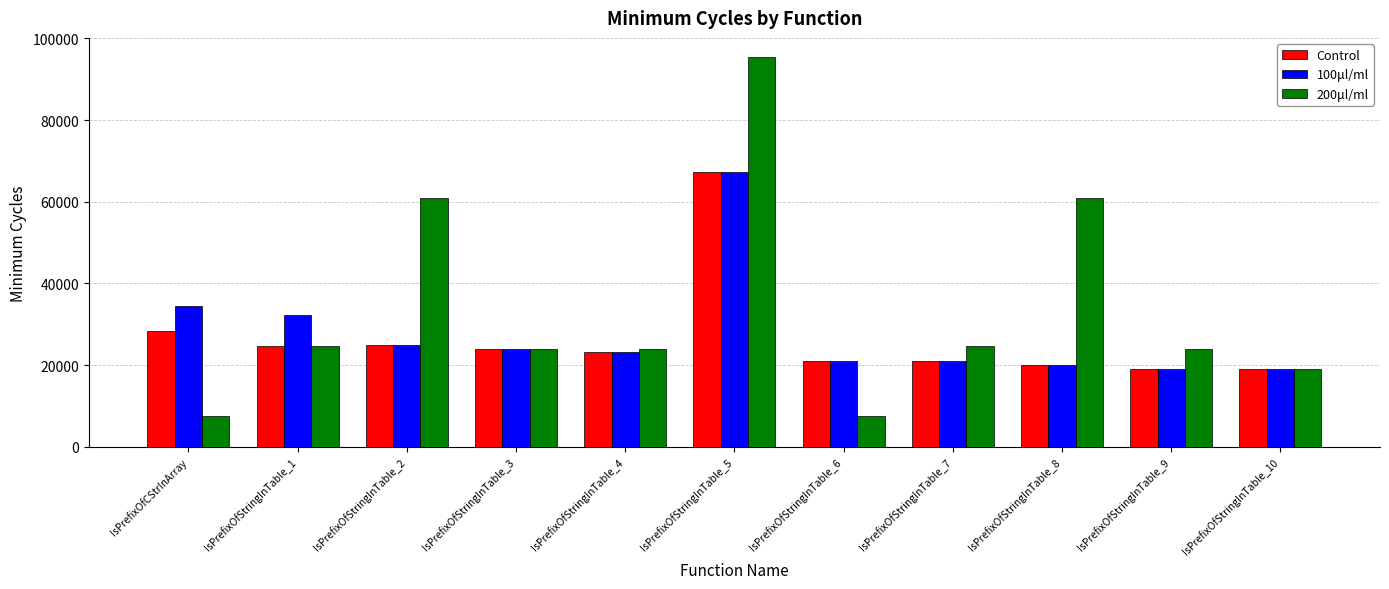

At IsPrefixOfCStrInArray, list the series in order from smallest to largest.

200μl/ml, Control, 100μl/ml